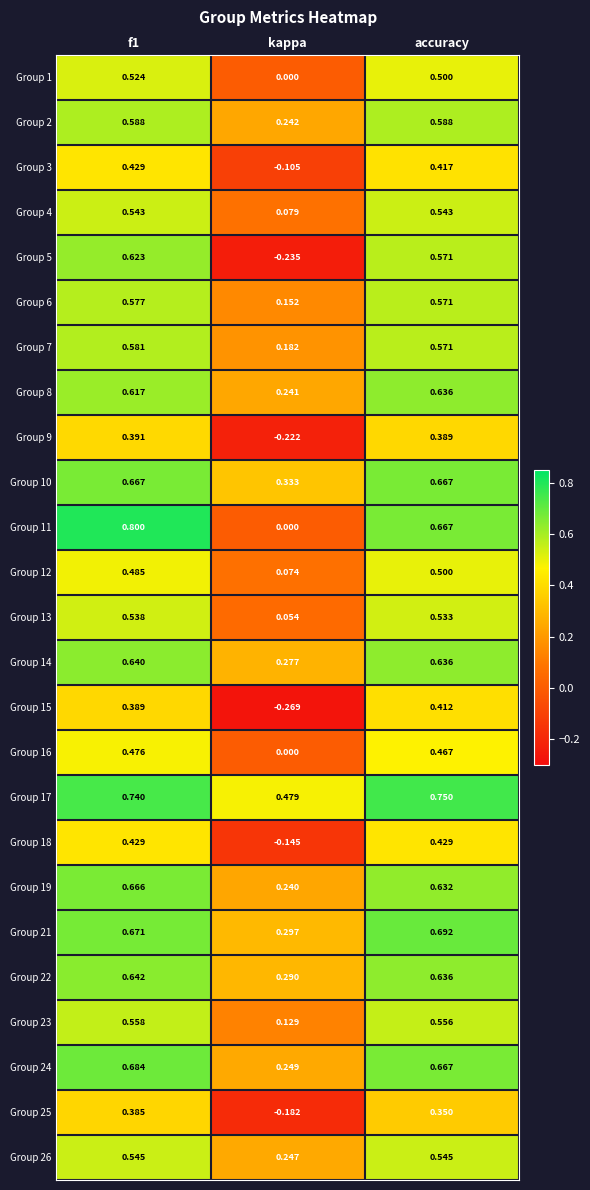

Is the value of Group 15 at kappa greater than the value of Group 18 at accuracy?

No